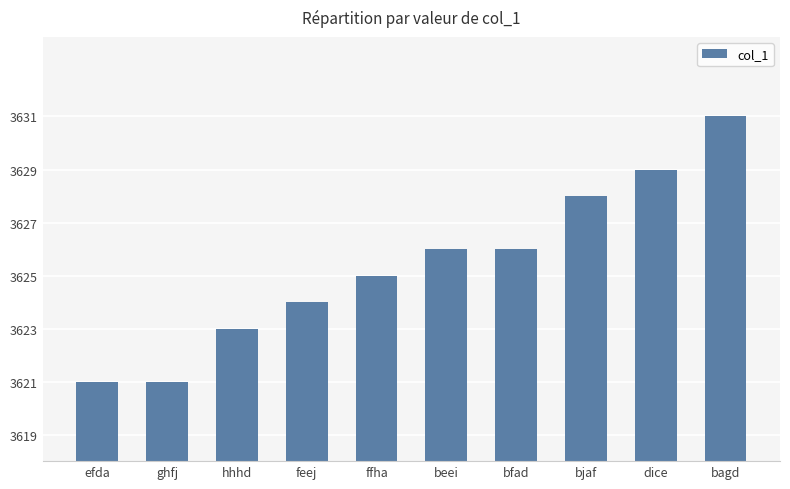

What is the difference between the maximum and minimum values?

10